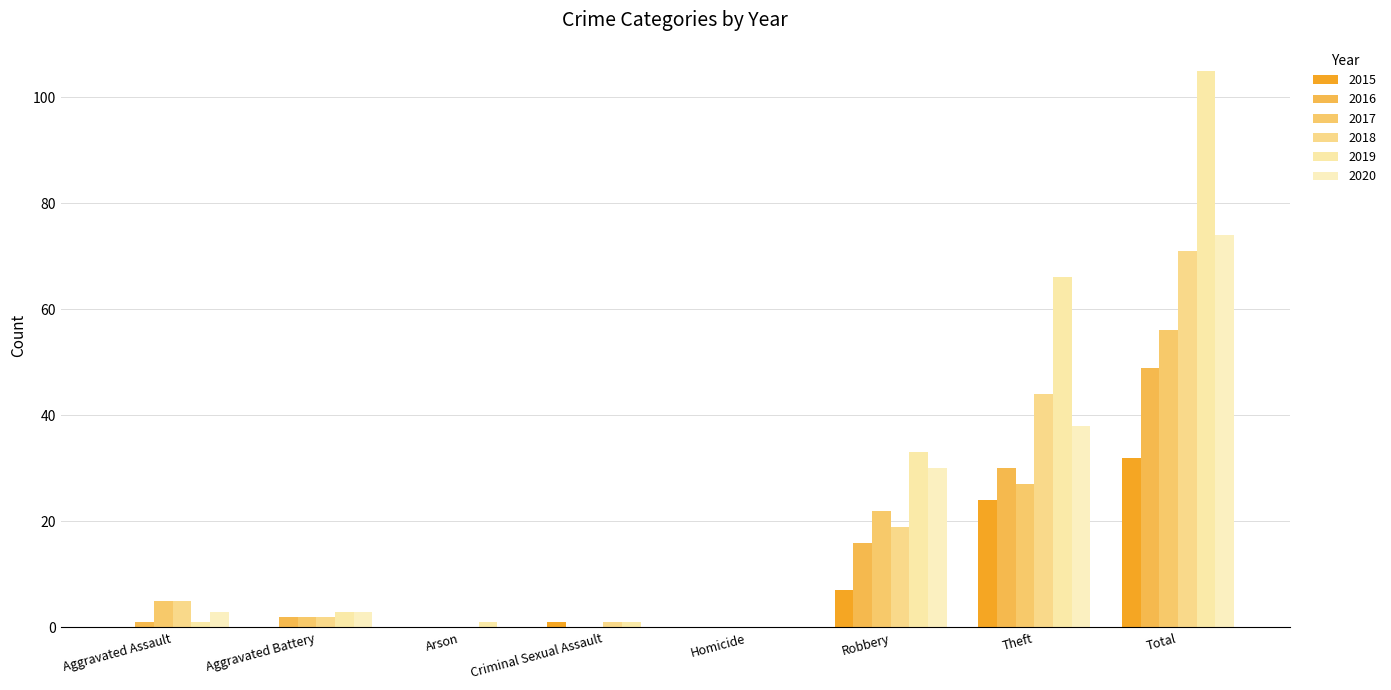

Are the bars horizontal?

No